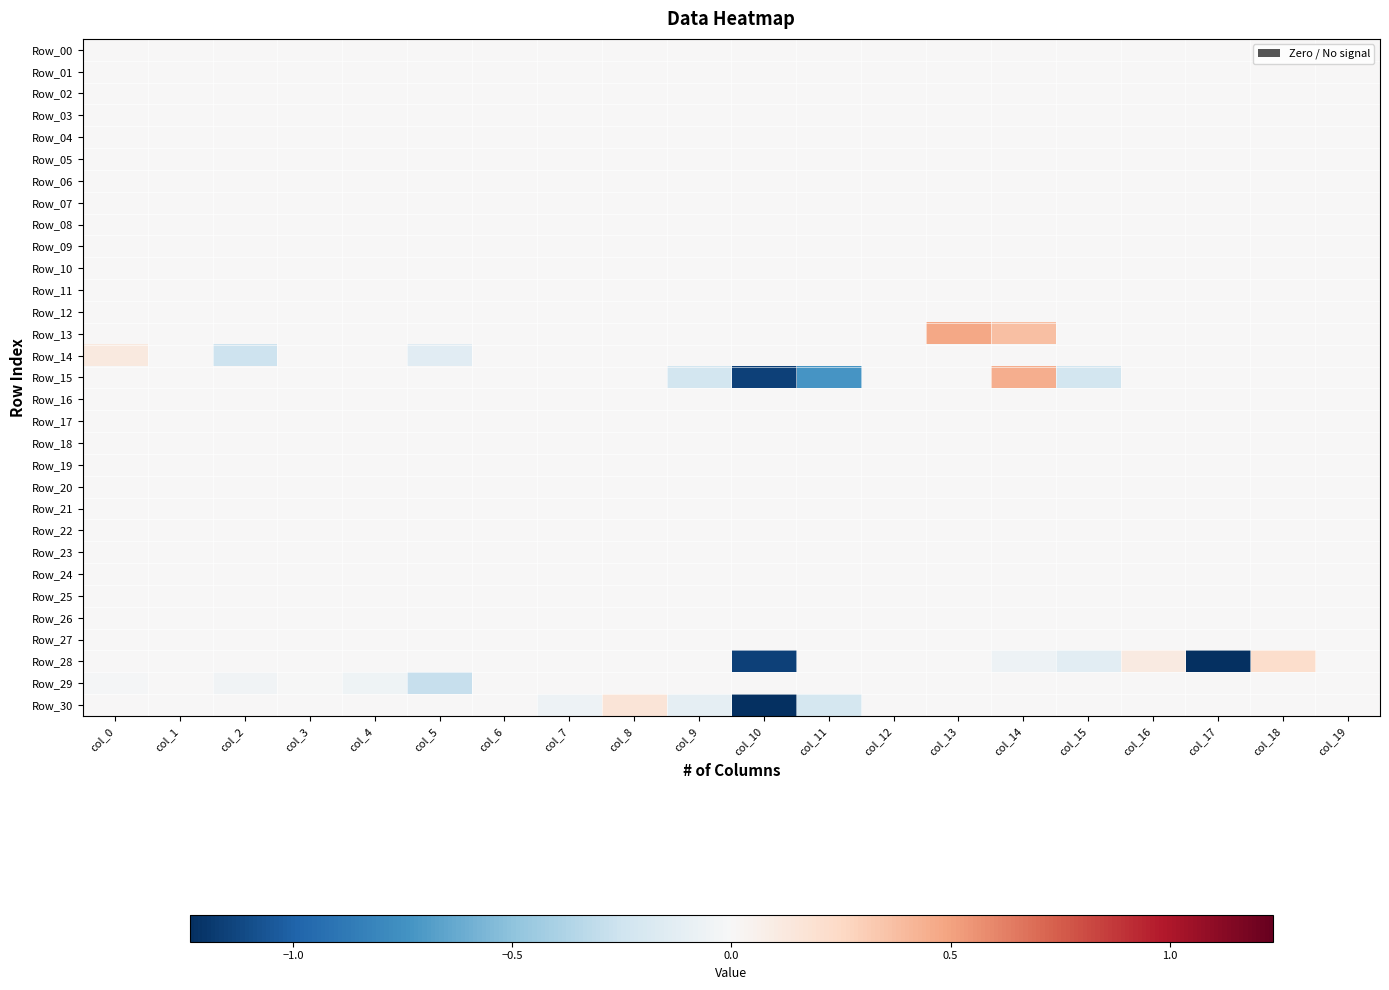

Which label corresponds to the largest value in the chart?

col_13